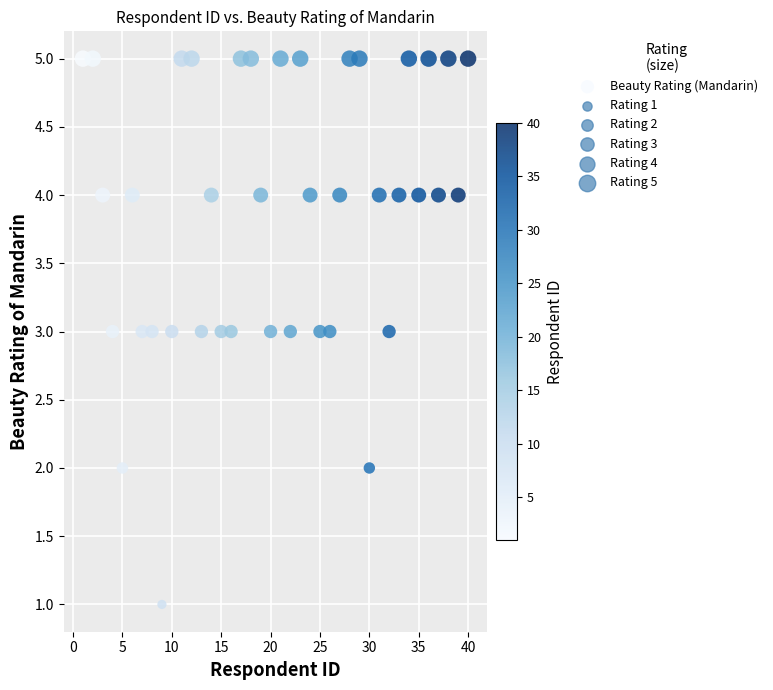

What is the range of Y values (max minus min)?

4